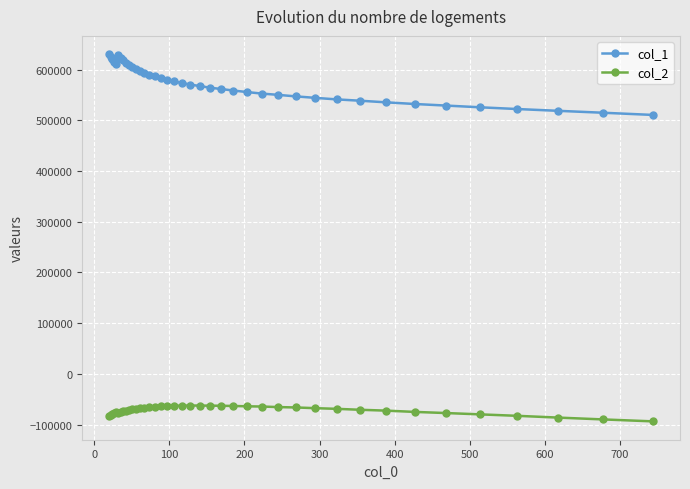

At how many categories does at least one series exceed 402060?

40